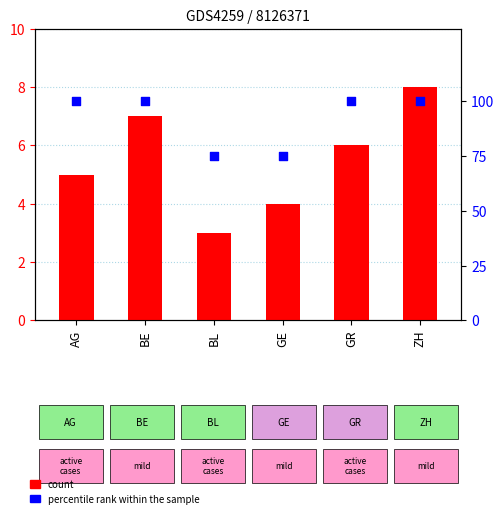

At which category is the sum across all series the highest?

ZH